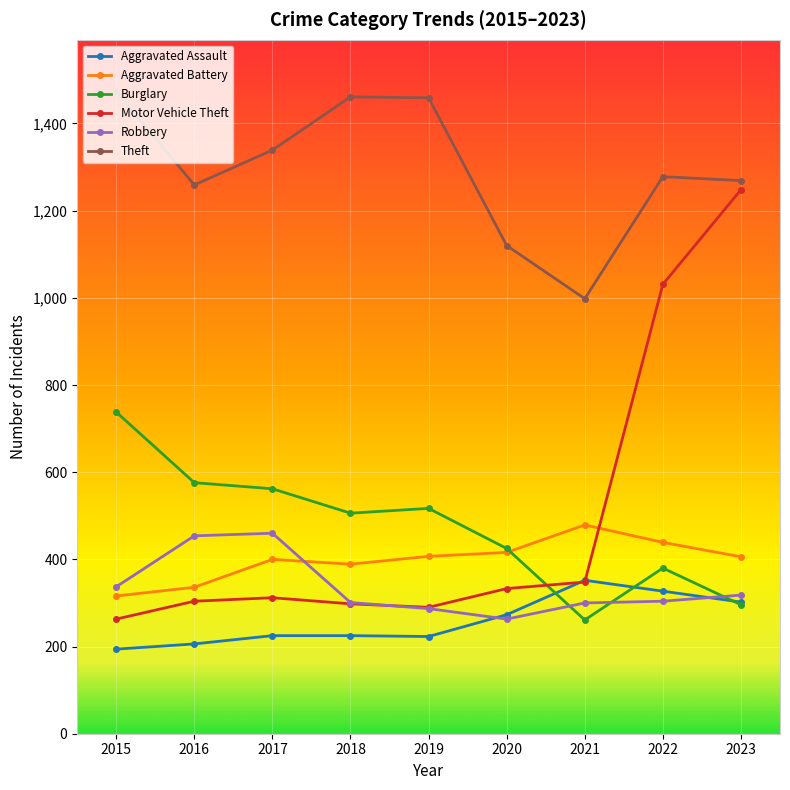

Which category has the highest value across all series?

2015